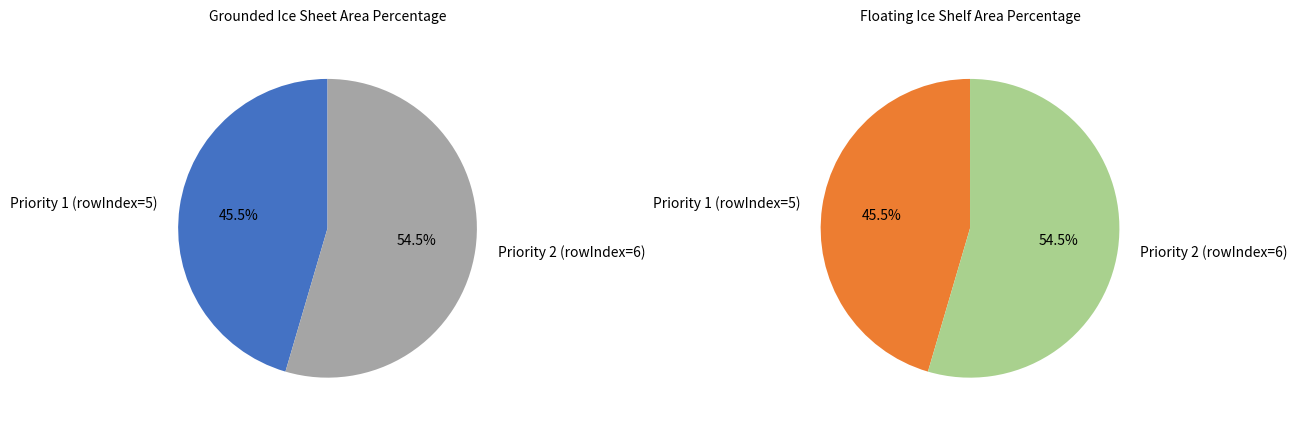

Which slice is the smallest?

Priority 1 (rowIndex=5)